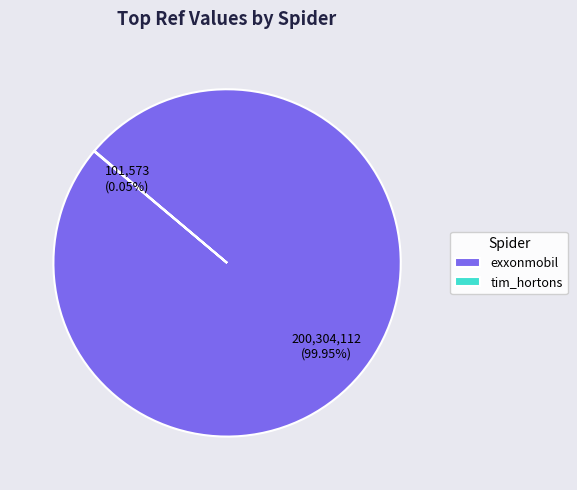

Which category has the biggest portion of the pie?

exxonmobil